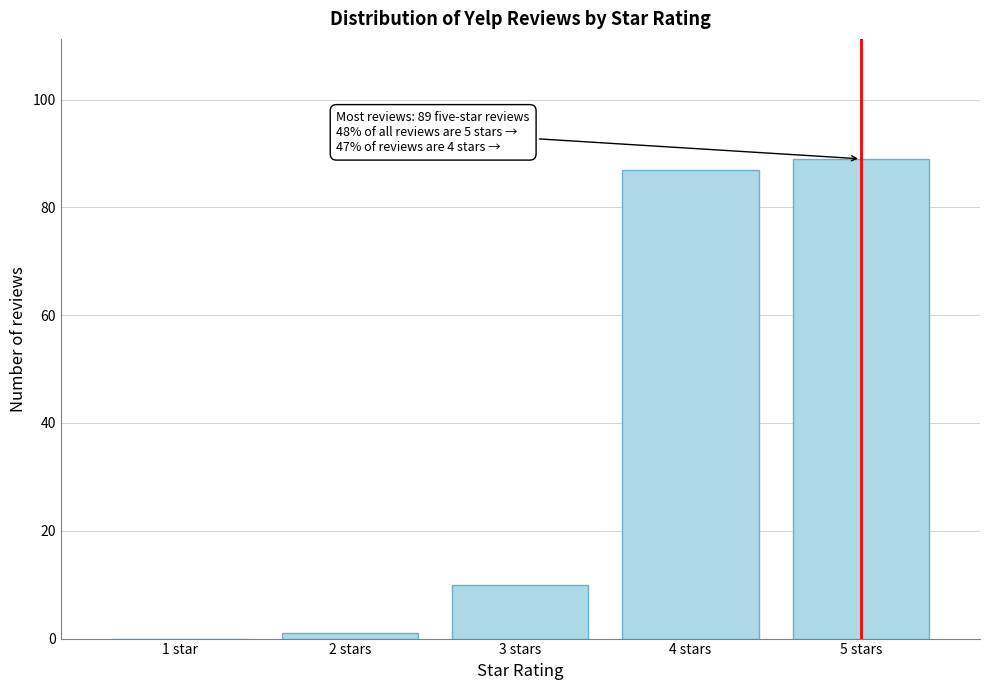

Reading right to left, transcribe all the data shown in this chart.

5 stars=89	4 stars=87	3 stars=10	2 stars=1	1 star=0